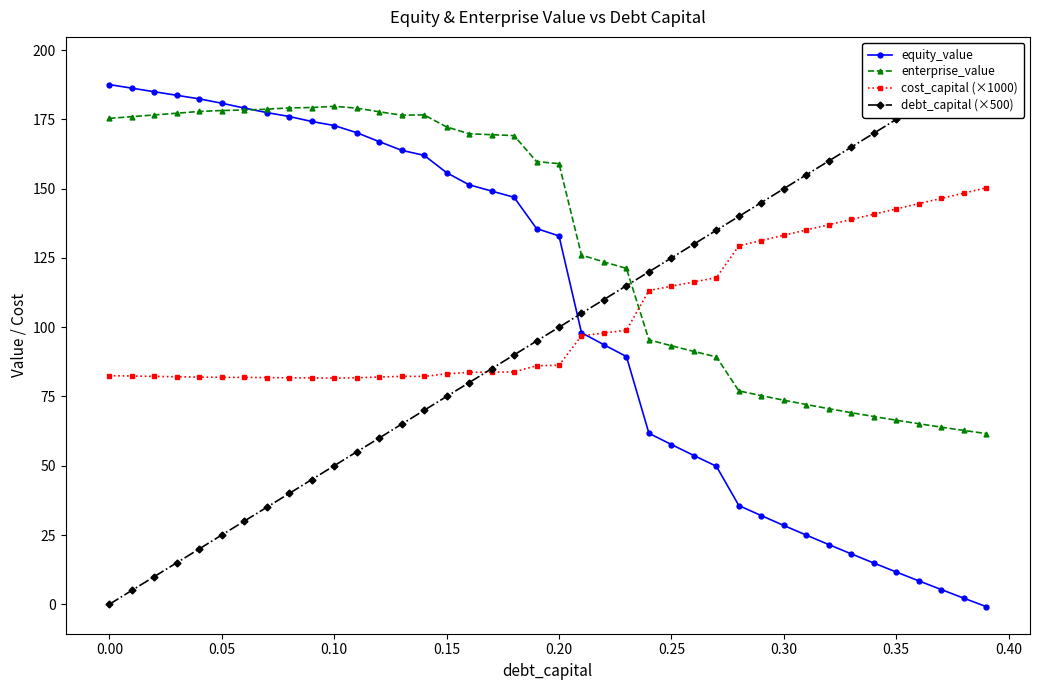

True or false: cost_capital (×1000) and enterprise_value cross at least once.

True